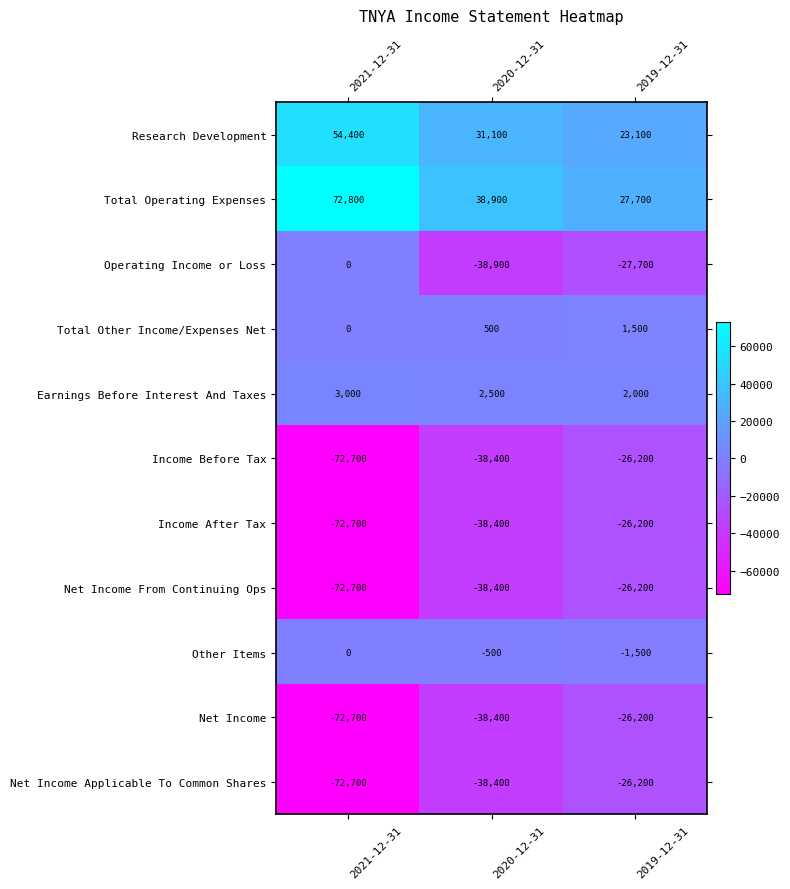

Rank the categories by Net Income value from highest to lowest.

2019-12-31, 2020-12-31, 2021-12-31